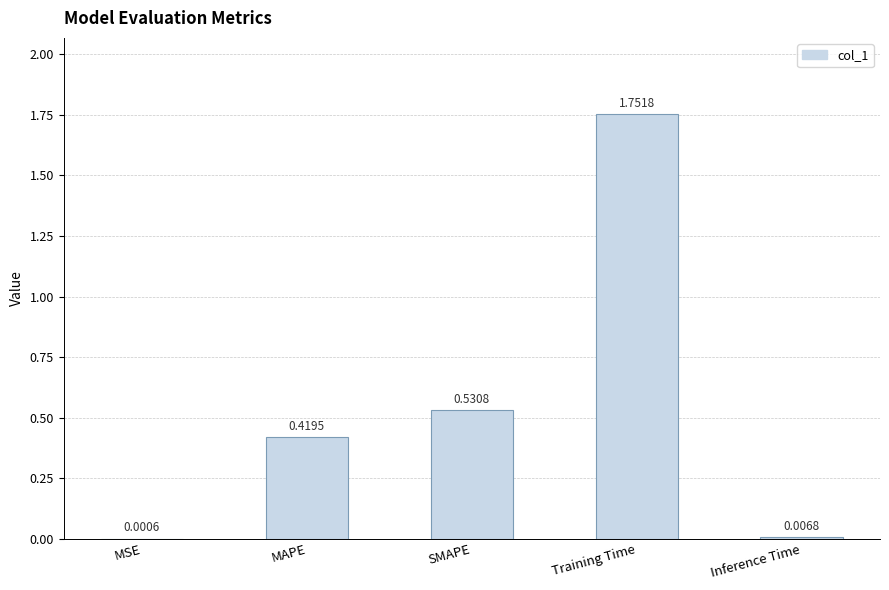

What is the sum of all values?

2.7